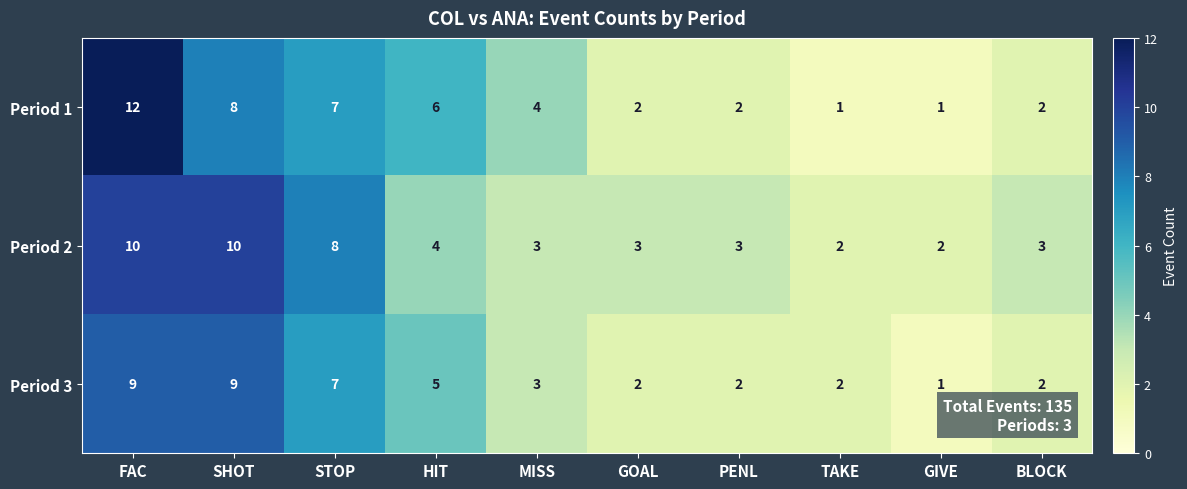

Rank the series by their maximum value, from lowest to highest.

Period 3, Period 2, Period 1